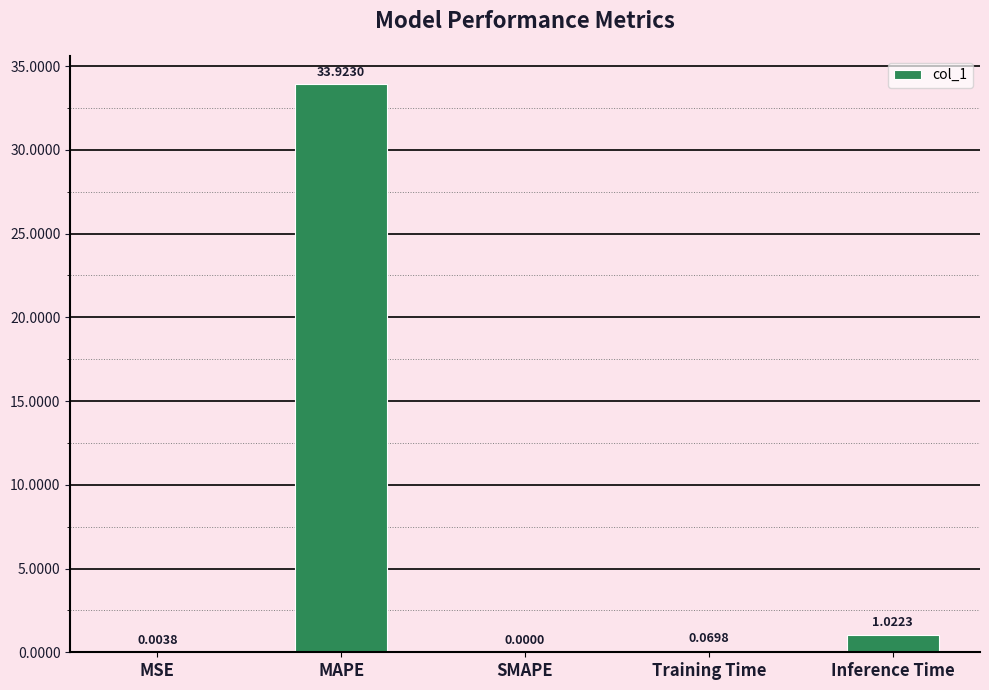

What is the change in value from MAPE to SMAPE?

-33.9